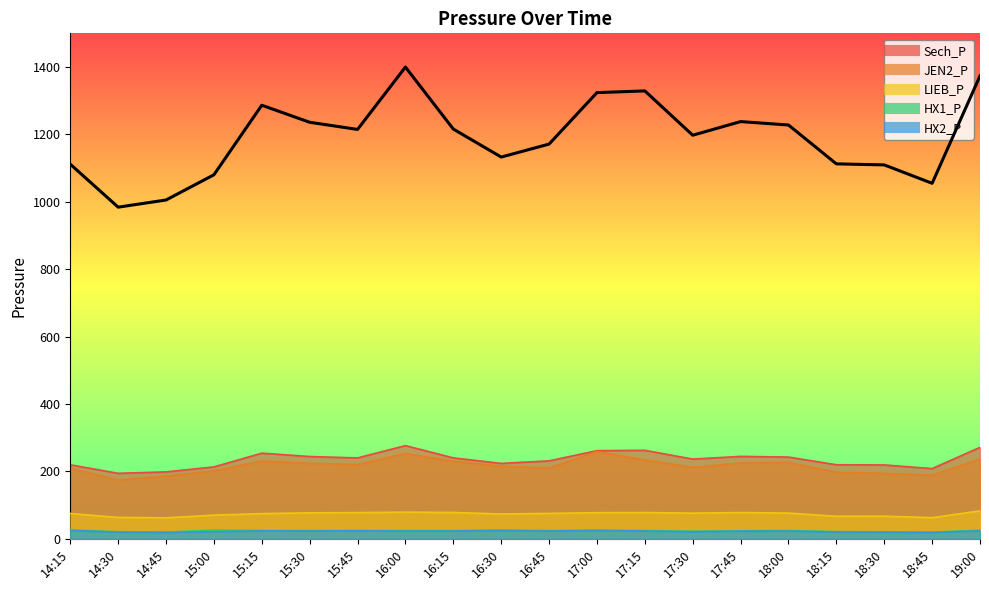

At 16:30, list the series in order from largest to smallest.

Sech_P, JEN2_P, LIEB_P, HX1_P, HX2_P